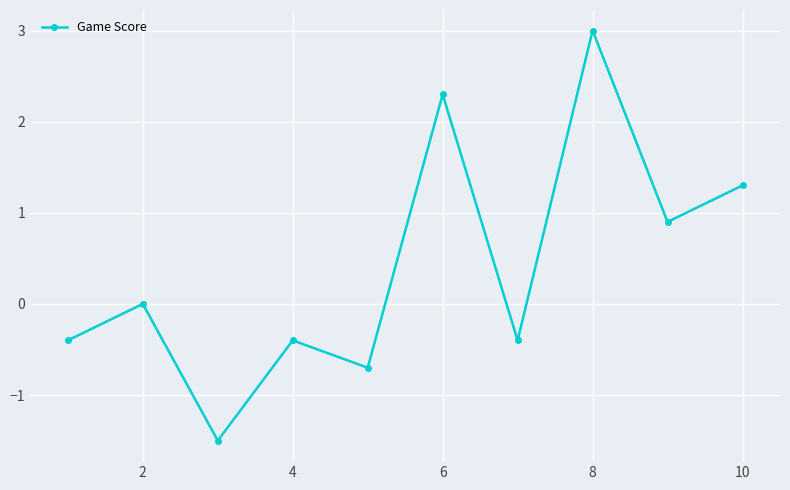

What is the greatest value displayed?

3.0